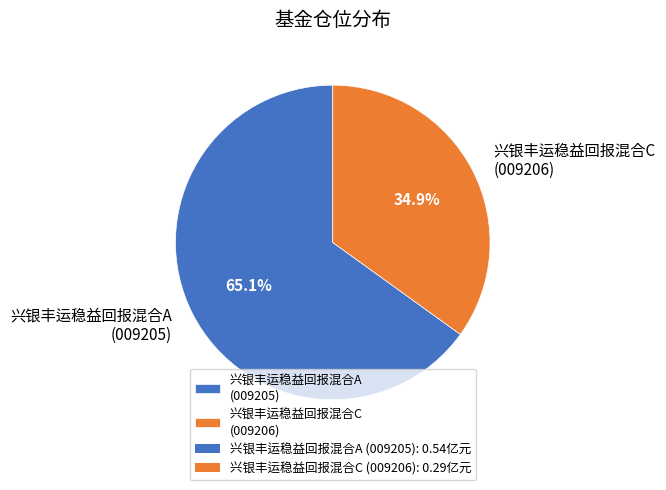

Which slice is the largest?

兴银丰运稳益回报混合A